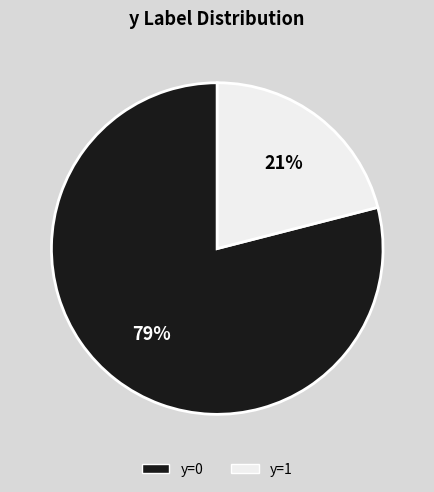

To the nearest percent, what portion does y=0 represent?

79%